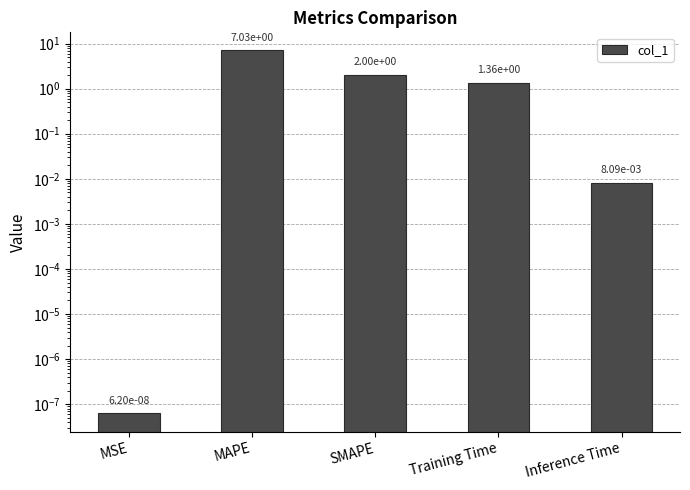

What is the greatest value displayed?

7.0